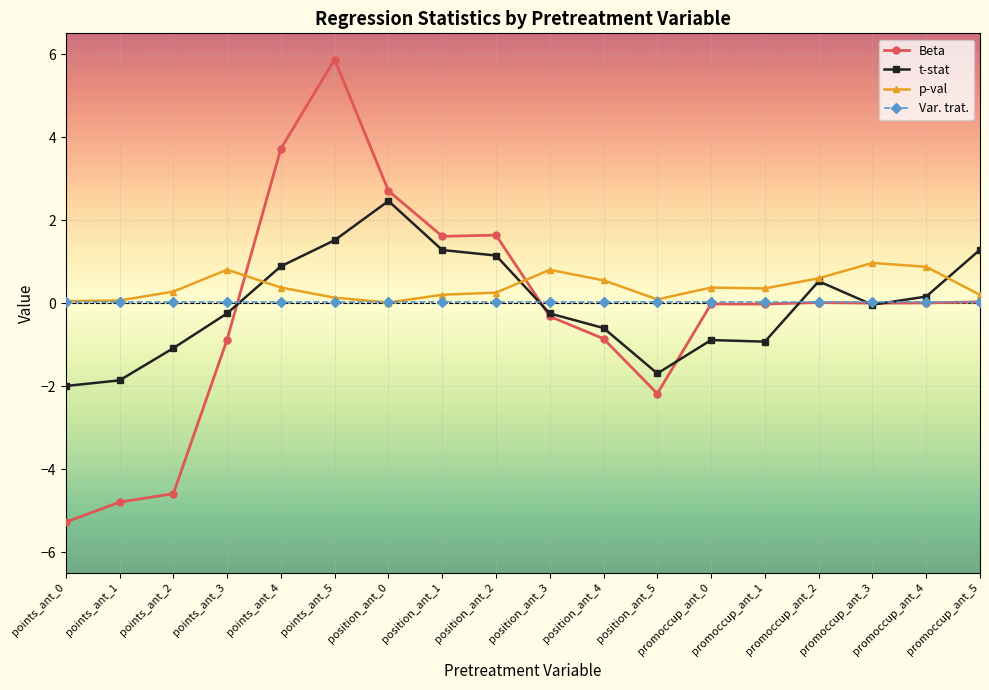

Count the number of categories in the chart.

18